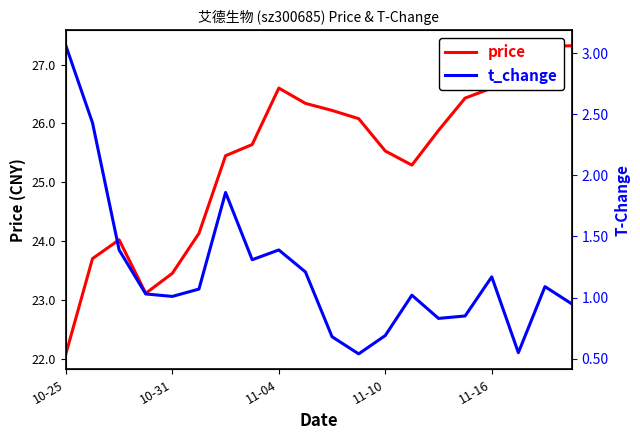

What is the difference between the maximum and minimum values in the price series?

5.2